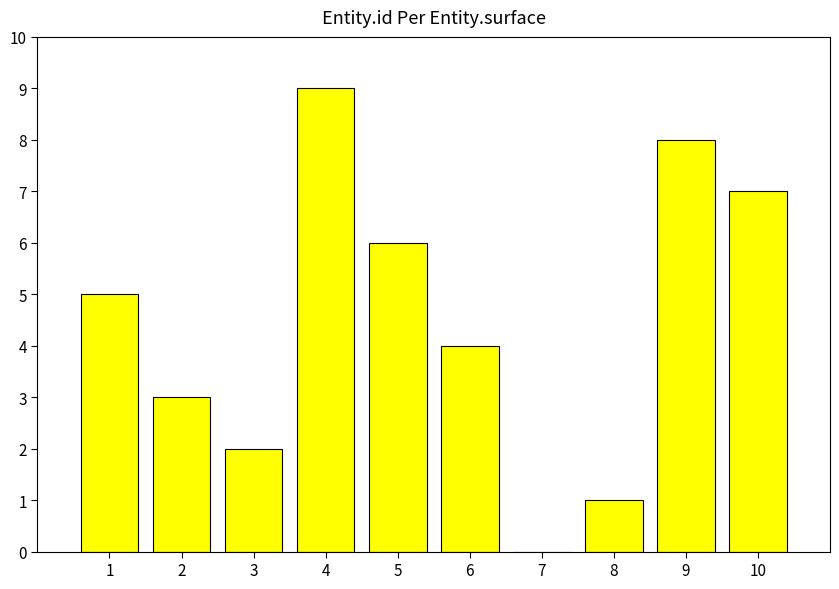

What is the sum of all values?

45